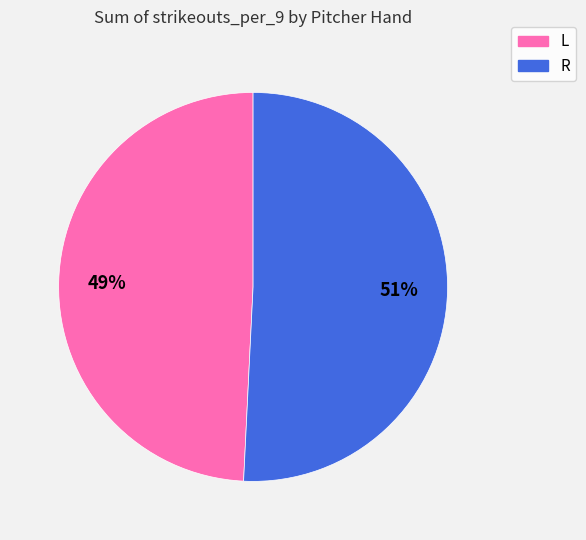

Which category has the smallest portion of the pie?

L